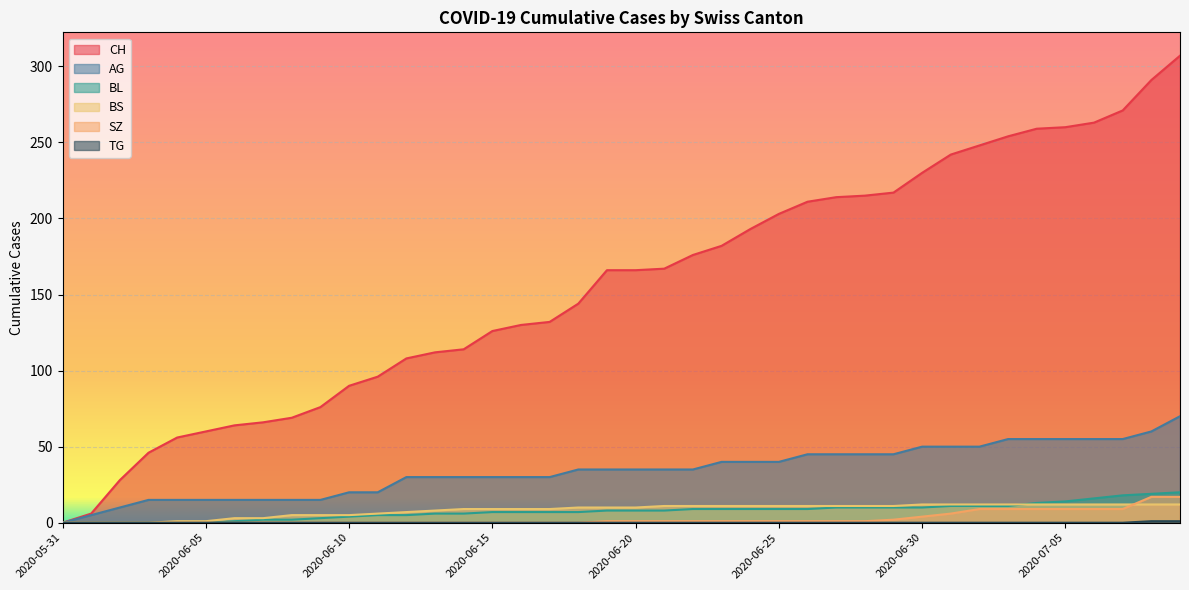

What is the difference between the AG values at 2020-06-20 and 2020-06-12?

5